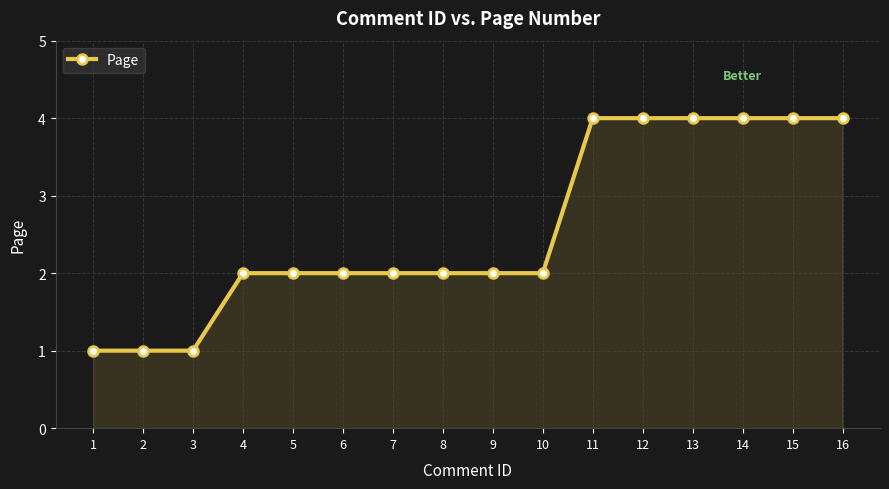

What is the greatest value displayed?

4